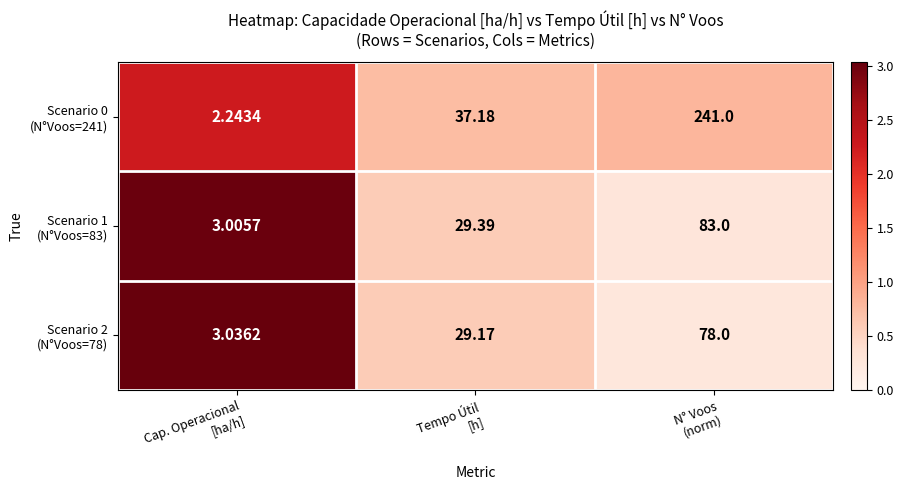

At Tempo Útil [h], list the series in order from smallest to largest.

Scenario 2 (N°Voos=78), Scenario 1 (N°Voos=83), Scenario 0 (N°Voos=241)